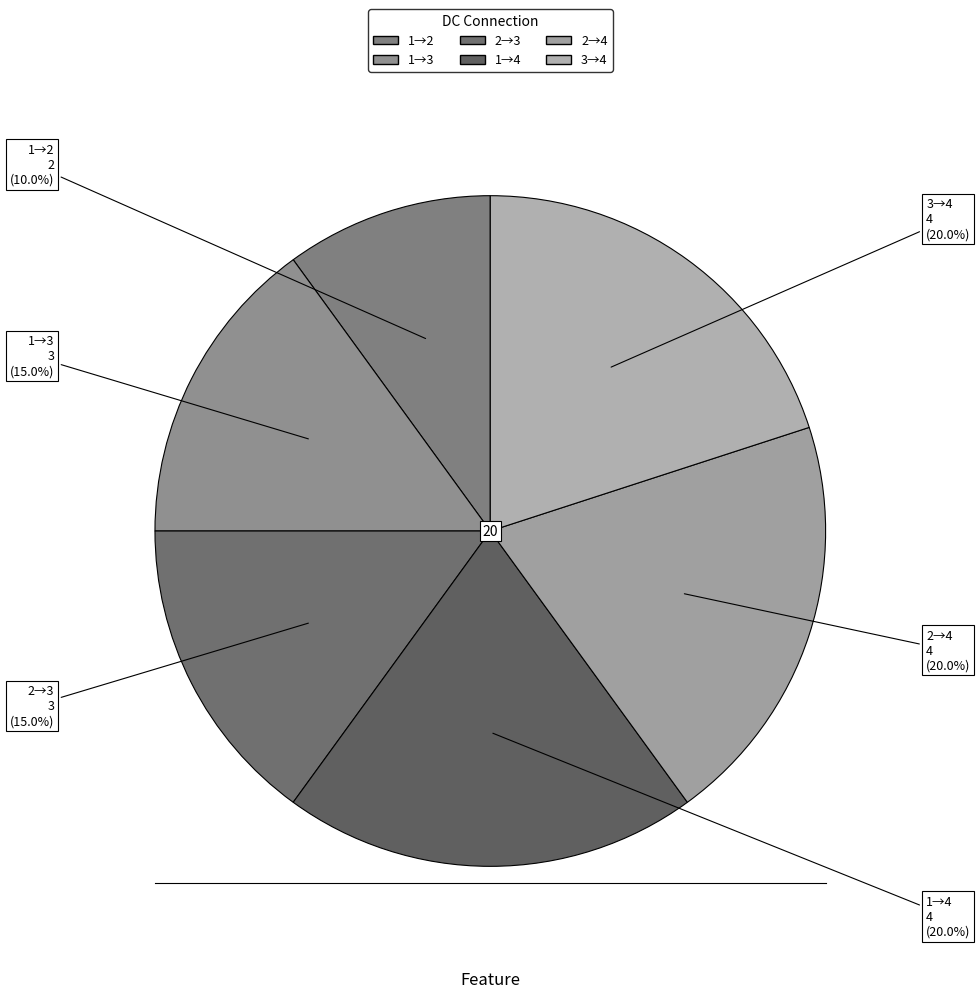

How many slices are in this pie chart?

6